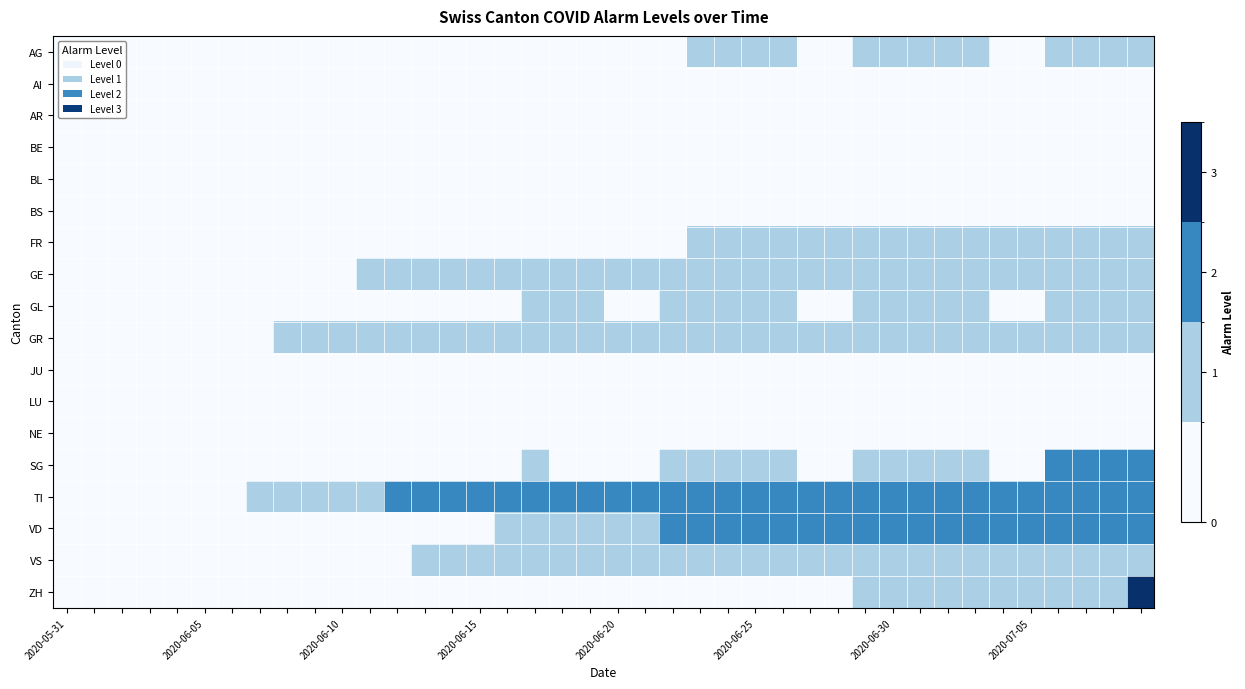

Reading left to right, transcribe all the data shown in this chart.

AG: 0	0	0	0	0	0	0	0	0	0	0	0	0	0	0	0	0	0	0	0	0	0	0	1	1	1	1	0	0	1	1	1	1	1	0	0	1	1	1	1
AI: 0	0	0	0	0	0	0	0	0	0	0	0	0	0	0	0	0	0	0	0	0	0	0	0	0	0	0	0	0	0	0	0	0	0	0	0	0	0	0	0
AR: 0	0	0	0	0	0	0	0	0	0	0	0	0	0	0	0	0	0	0	0	0	0	0	0	0	0	0	0	0	0	0	0	0	0	0	0	0	0	0	0
BE: 0	0	0	0	0	0	0	0	0	0	0	0	0	0	0	0	0	0	0	0	0	0	0	0	0	0	0	0	0	0	0	0	0	0	0	0	0	0	0	0
BL: 0	0	0	0	0	0	0	0	0	0	0	0	0	0	0	0	0	0	0	0	0	0	0	0	0	0	0	0	0	0	0	0	0	0	0	0	0	0	0	0
BS: 0	0	0	0	0	0	0	0	0	0	0	0	0	0	0	0	0	0	0	0	0	0	0	0	0	0	0	0	0	0	0	0	0	0	0	0	0	0	0	0
FR: 0	0	0	0	0	0	0	0	0	0	0	0	0	0	0	0	0	0	0	0	0	0	0	1	1	1	1	1	1	1	1	1	1	1	1	1	1	1	1	1
GE: 0	0	0	0	0	0	0	0	0	0	0	1	1	1	1	1	1	1	1	1	1	1	1	1	1	1	1	1	1	1	1	1	1	1	1	1	1	1	1	1
GL: 0	0	0	0	0	0	0	0	0	0	0	0	0	0	0	0	0	1	1	1	0	0	1	1	1	1	1	0	0	1	1	1	1	1	0	0	1	1	1	1
GR: 0	0	0	0	0	0	0	0	1	1	1	1	1	1	1	1	1	1	1	1	1	1	1	1	1	1	1	1	1	1	1	1	1	1	1	1	1	1	1	1
JU: 0	0	0	0	0	0	0	0	0	0	0	0	0	0	0	0	0	0	0	0	0	0	0	0	0	0	0	0	0	0	0	0	0	0	0	0	0	0	0	0
LU: 0	0	0	0	0	0	0	0	0	0	0	0	0	0	0	0	0	0	0	0	0	0	0	0	0	0	0	0	0	0	0	0	0	0	0	0	0	0	0	0
NE: 0	0	0	0	0	0	0	0	0	0	0	0	0	0	0	0	0	0	0	0	0	0	0	0	0	0	0	0	0	0	0	0	0	0	0	0	0	0	0	0
SG: 0	0	0	0	0	0	0	0	0	0	0	0	0	0	0	0	0	1	0	0	0	0	1	1	1	1	1	0	0	1	1	1	1	1	0	0	2	2	2	2
TI: 0	0	0	0	0	0	0	1	1	1	1	1	2	2	2	2	2	2	2	2	2	2	2	2	2	2	2	2	2	2	2	2	2	2	2	2	2	2	2	2
VD: 0	0	0	0	0	0	0	0	0	0	0	0	0	0	0	0	1	1	1	1	1	1	2	2	2	2	2	2	2	2	2	2	2	2	2	2	2	2	2	2
VS: 0	0	0	0	0	0	0	0	0	0	0	0	0	1	1	1	1	1	1	1	1	1	1	1	1	1	1	1	1	1	1	1	1	1	1	1	1	1	1	1
ZH: 0	0	0	0	0	0	0	0	0	0	0	0	0	0	0	0	0	0	0	0	0	0	0	0	0	0	0	0	0	1	1	1	1	1	1	1	1	1	1	3